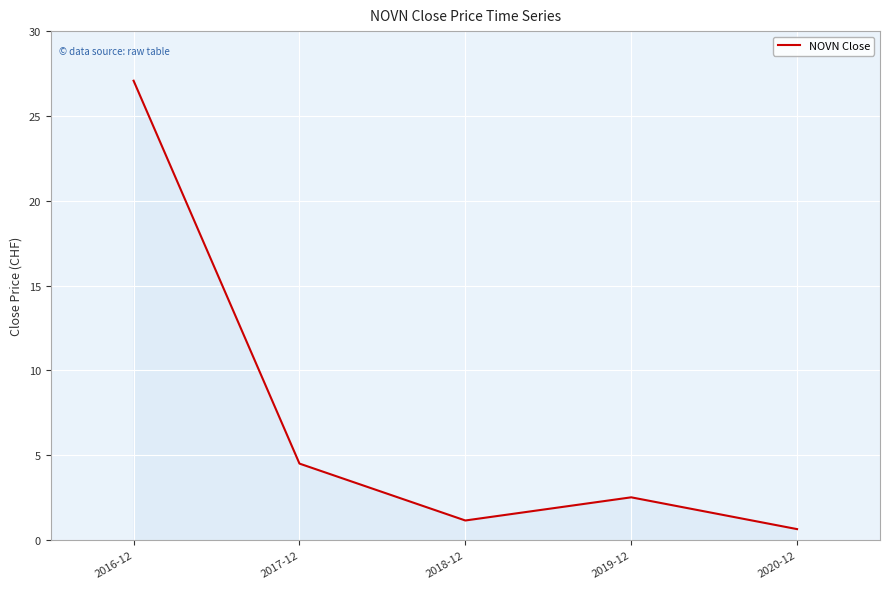

How many lines are shown in the chart?

1